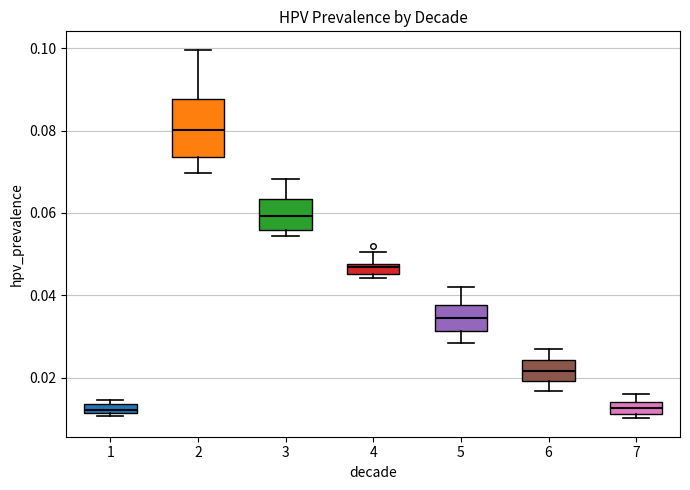

Where does the upper whisker of the box at x = 4 end on the y-axis? The values are not printed on the chart, so give them approximately, as read against the axis.

0.050